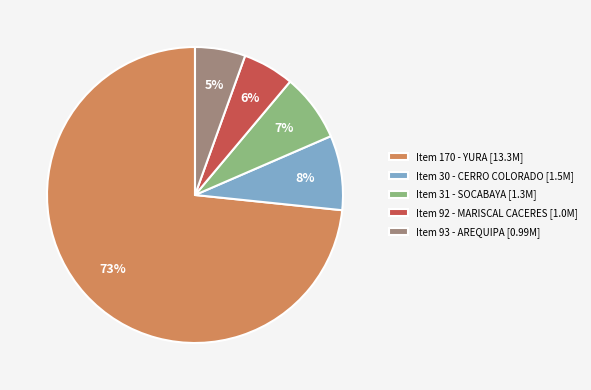

Between Item 92 - MARISCAL CACERES [1.0M] and Item 170 - YURA [13.3M], which is larger?

Item 170 - YURA [13.3M]